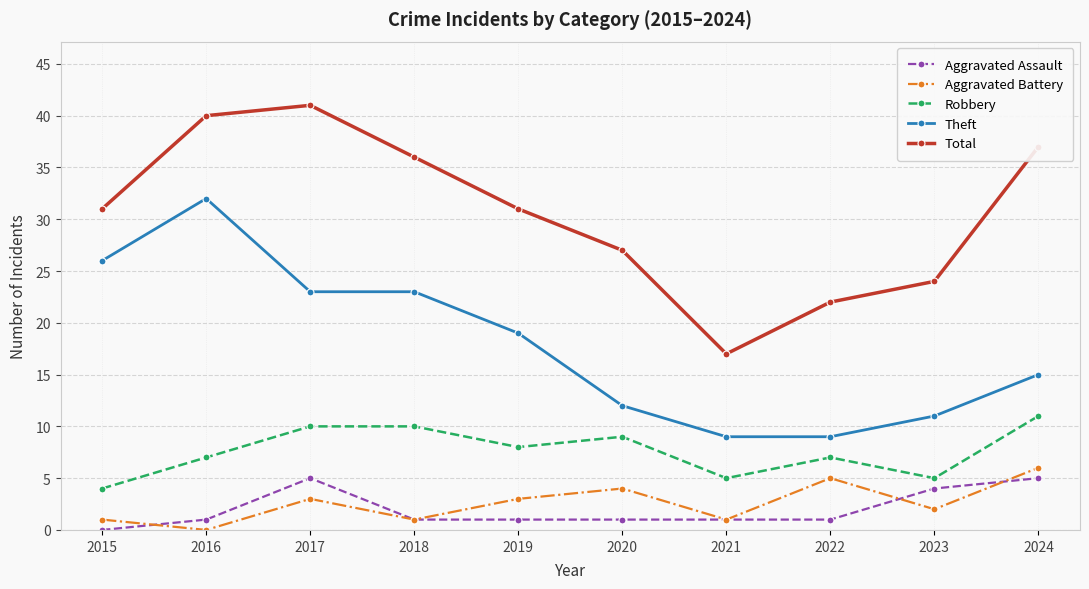

What is the value of the Total point at the 1st from the left?

31